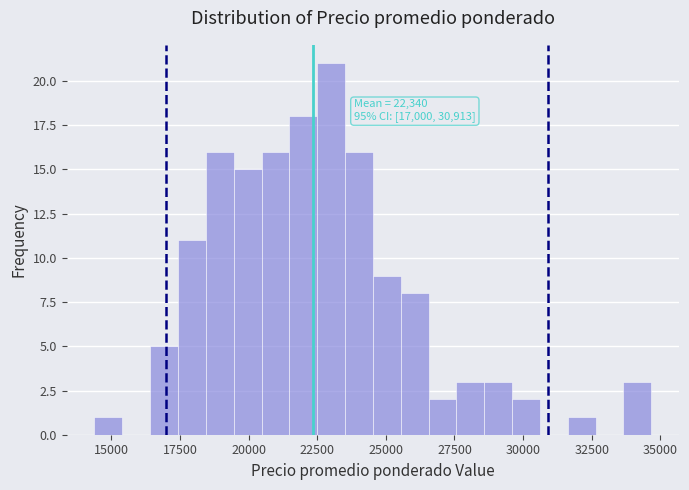

Around what value on the x-axis is the tallest bar? Give the approximate position of its centre, as read against the axis.

23000